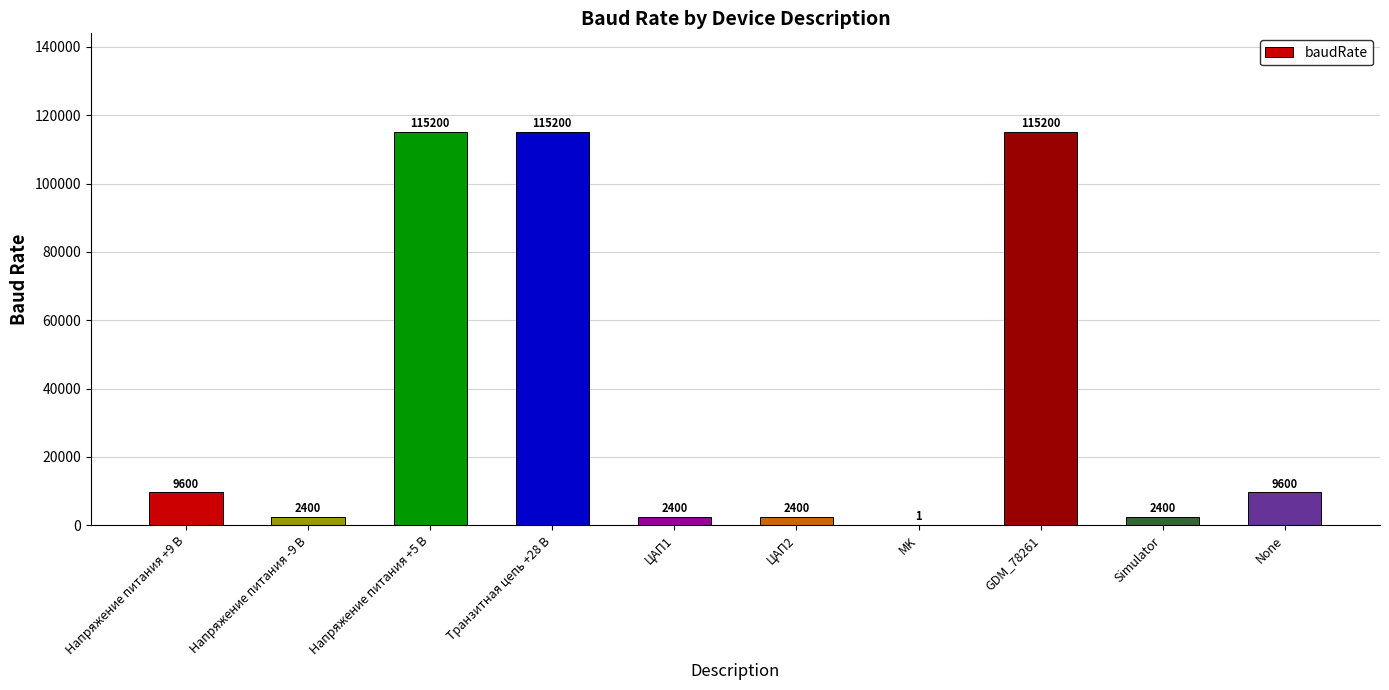

What is the difference between the values at GDM_78261 and ЦАП2?

112800